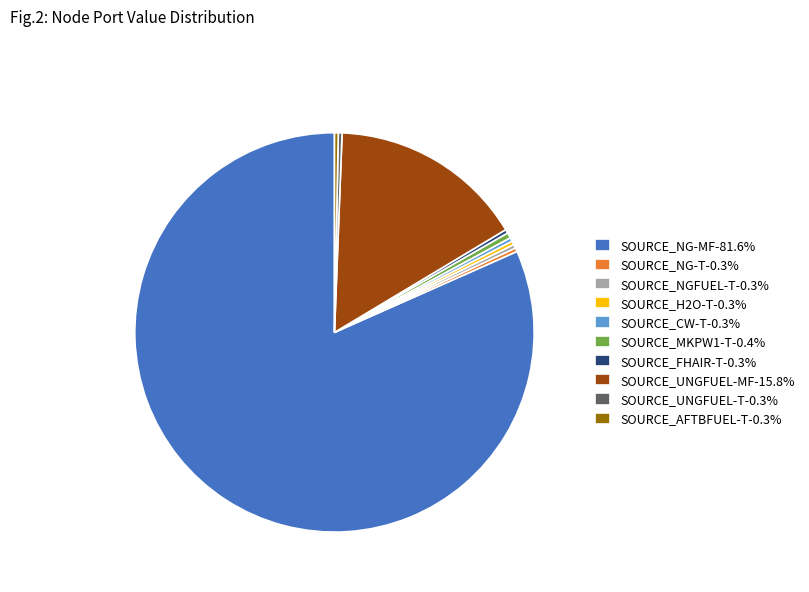

Is the sum of SOURCE_H2O-T-0.3% and SOURCE_MKPW1-T-0.4% greater than half?

No